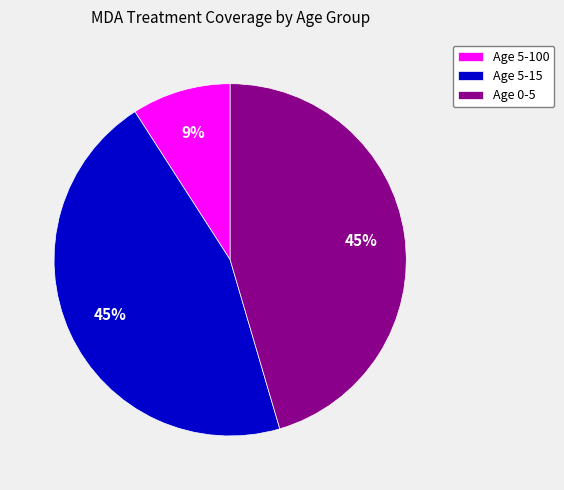

Does any single category account for the majority?

No